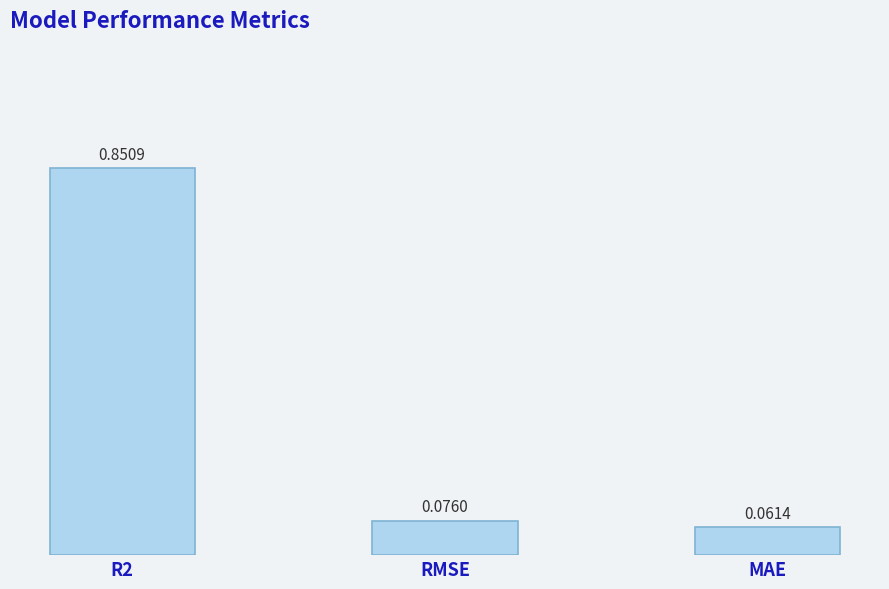

Rank the categories by value from lowest to highest.

MAE, RMSE, R2